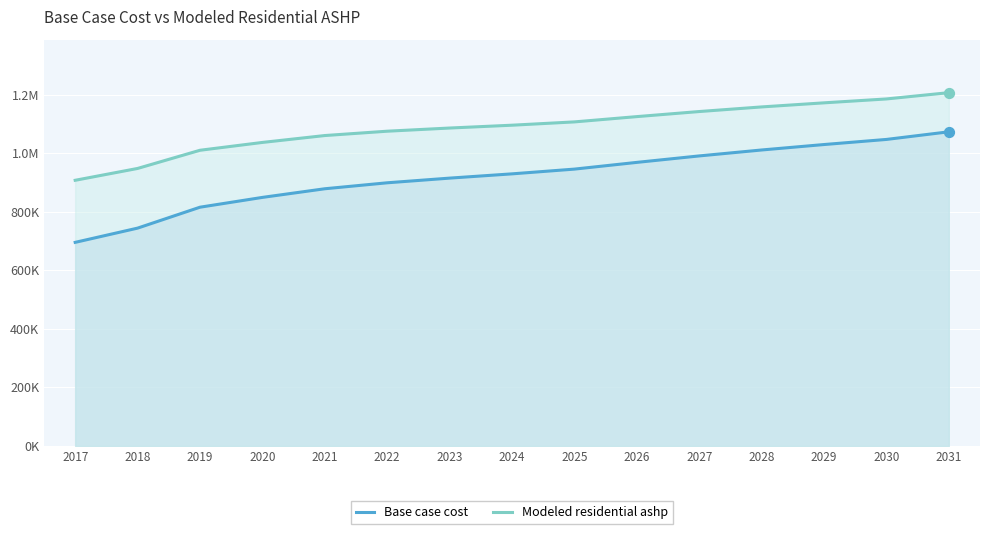

At which category is the sum across all series the highest?

2031